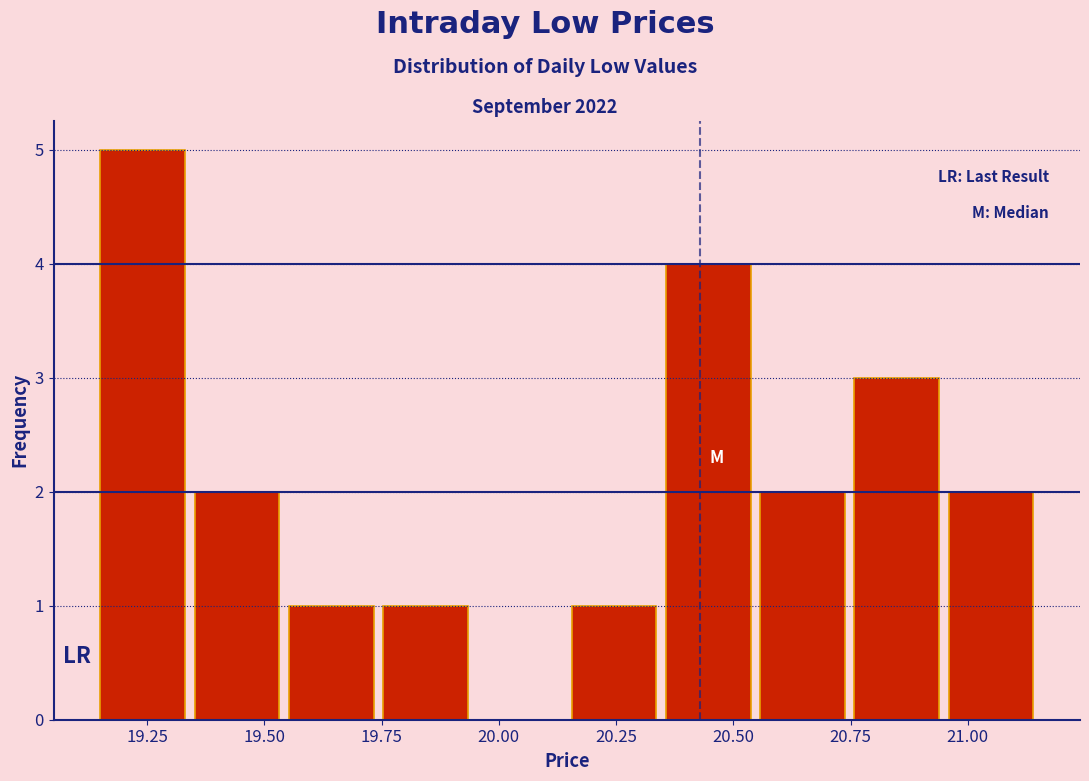

Reading left to right, list every bar in this chart as the range it spans on the x-axis followed by its height. Neither the bar edges nor the heights are printed on the chart, so give them approximately, as read against the axes.

19.15 to 19.35: 5
19.35 to 19.55: 2
19.55 to 19.75: 1
19.75 to 19.95: 1
19.95 to 20.15: 0
20.15 to 20.35: 1
20.35 to 20.55: 4
20.55 to 20.75: 2
20.75 to 20.95: 3
20.95 to 21.15: 2